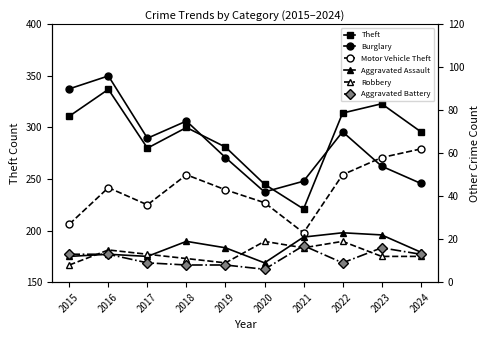

True or false: Motor Vehicle Theft and Theft intersect in this chart.

False